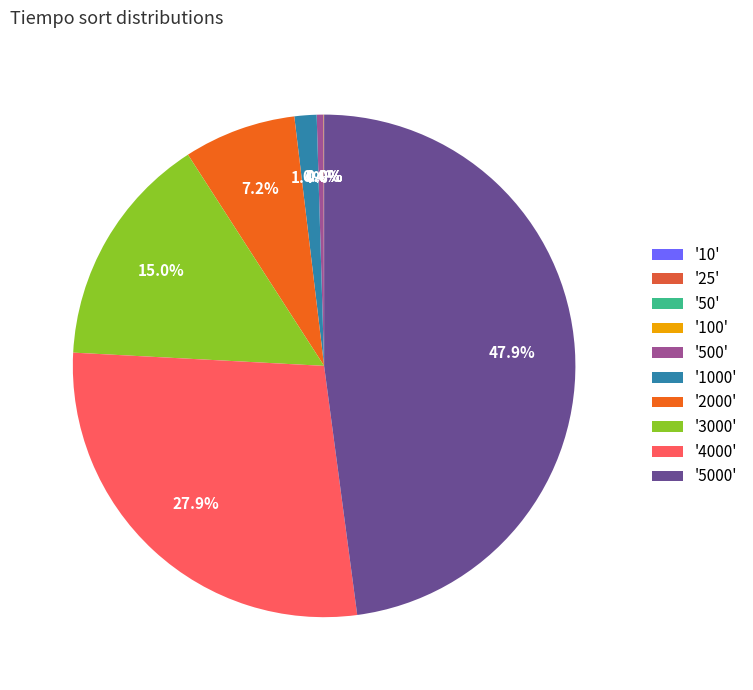

How many segments does this pie chart have?

10